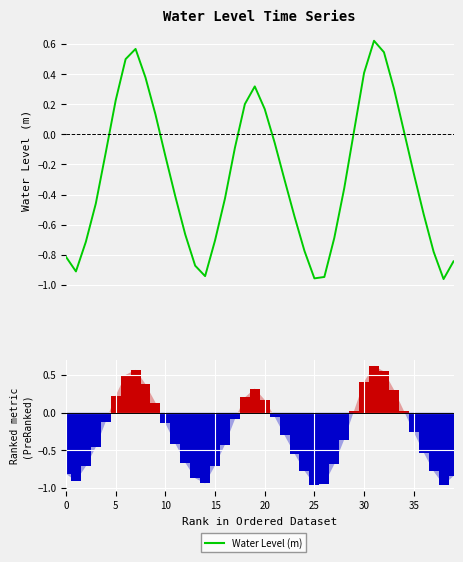

The value at 5 is -0.3. True or false?

False